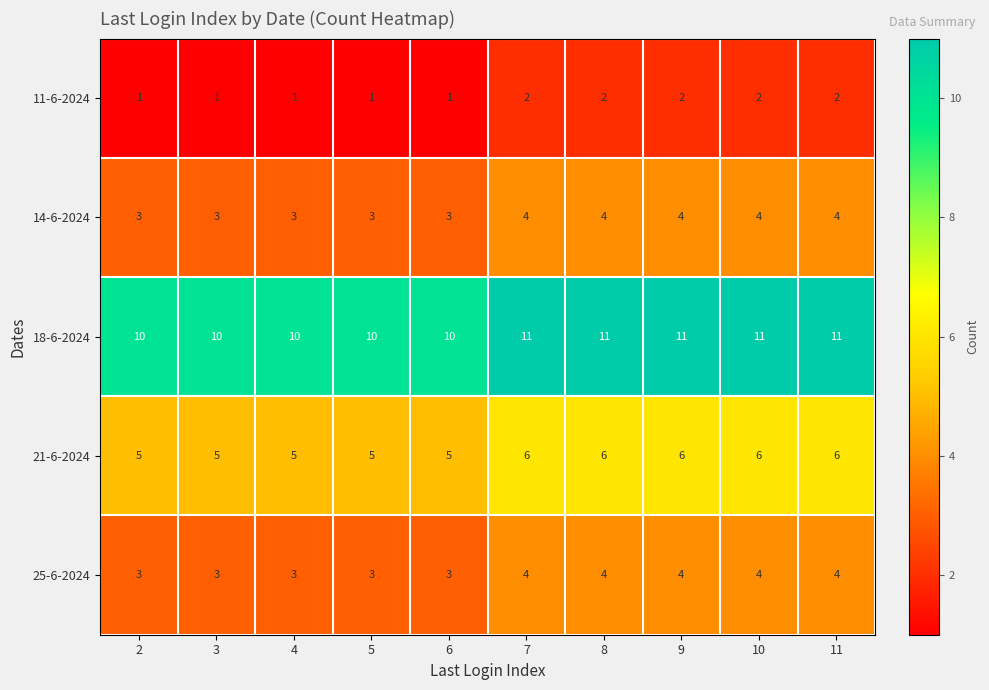

The 25-6-2024 series shows 3 at 5. True or false?

True